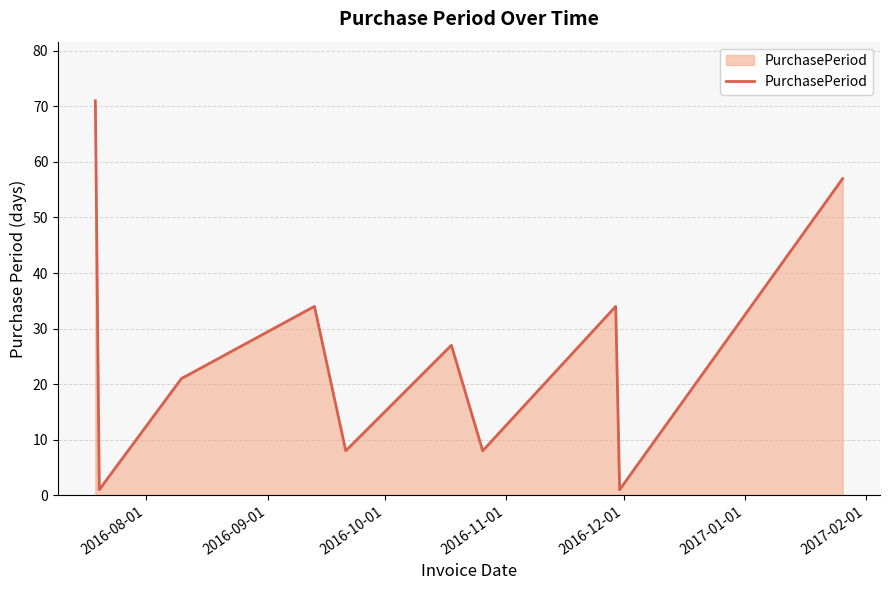

How many lines are shown in the chart?

1